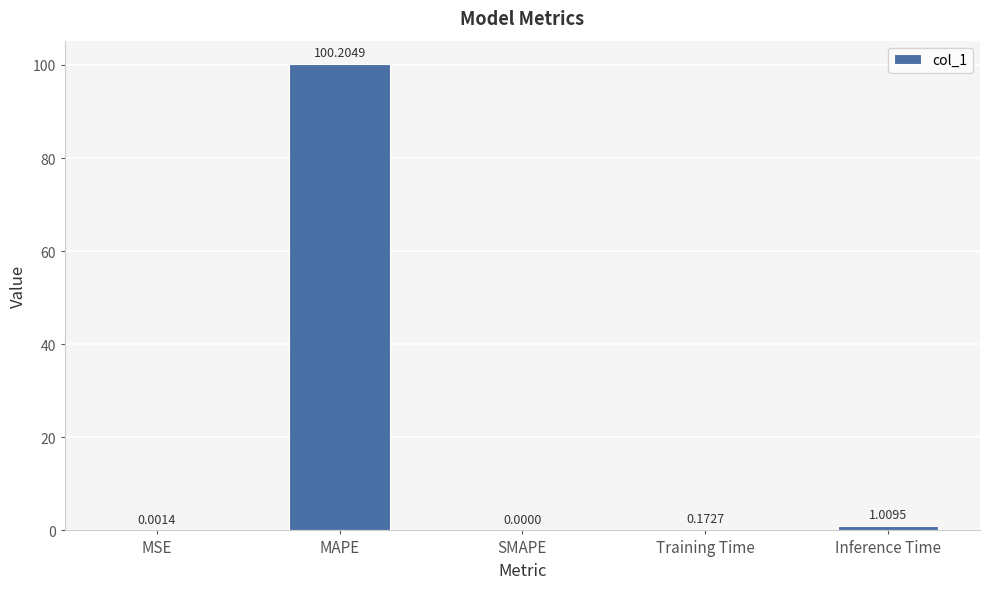

Is it true that the value at MSE is 0.0?

True